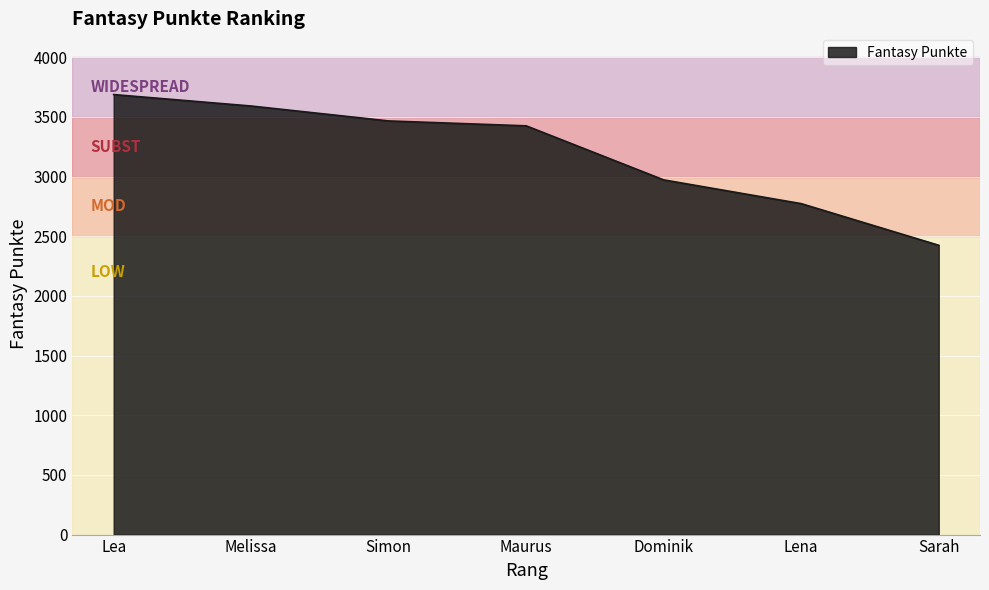

Reading left to right, transcribe all the data shown in this chart.

Lea=3687	Melissa=3591	Simon=3466	Maurus=3425	Dominik=2972	Lena=2773	Sarah=2424